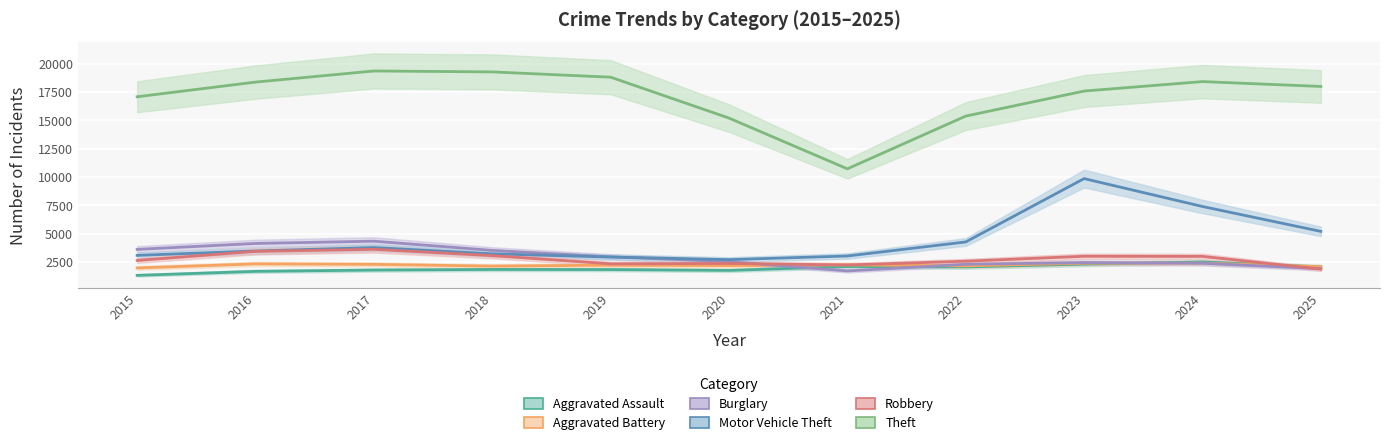

What is the smallest value displayed?

1323